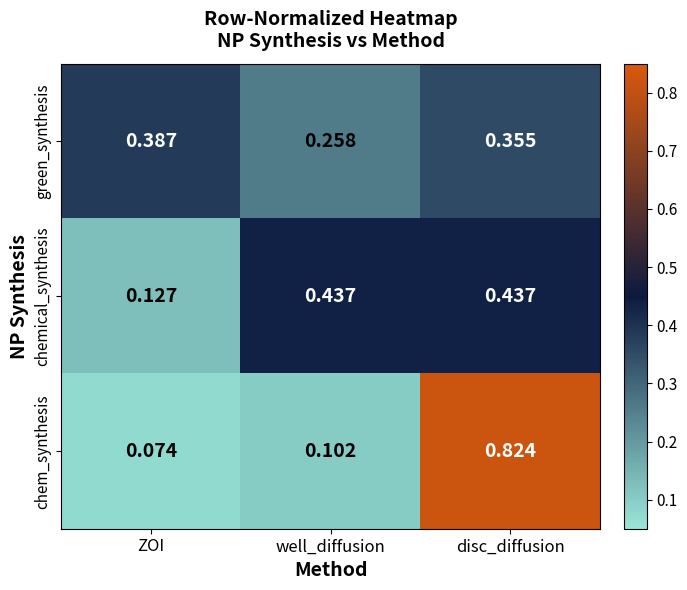

Which series has the largest range (max minus min)?

chem_synthesis